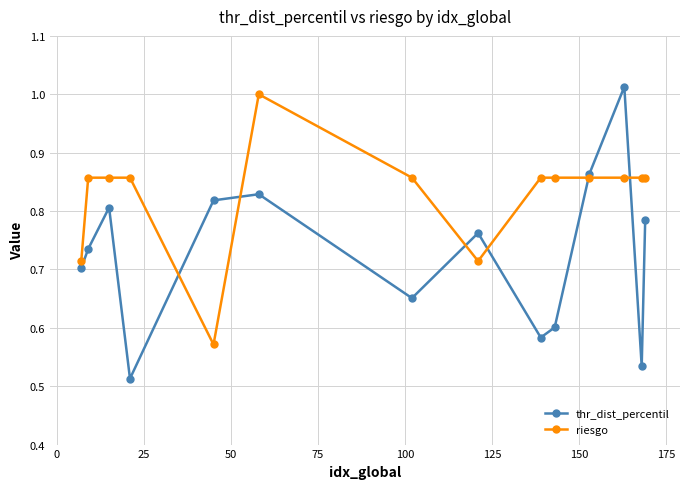

Rank the series by their maximum value, from highest to lowest.

thr_dist_percentil, riesgo